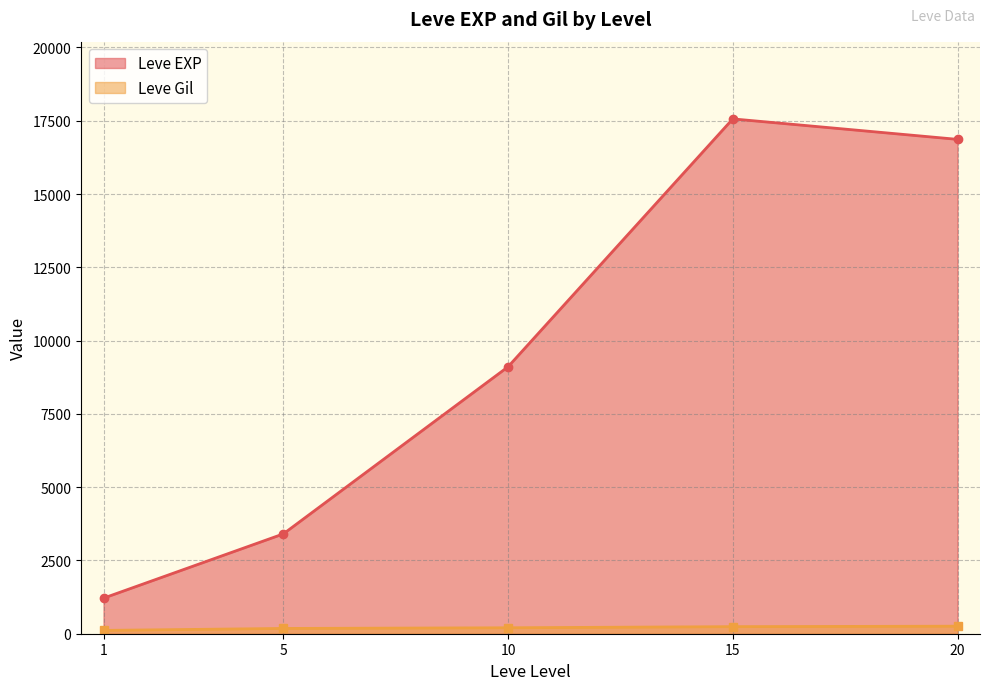

Which series changed the most between 5 and 20?

Leve EXP